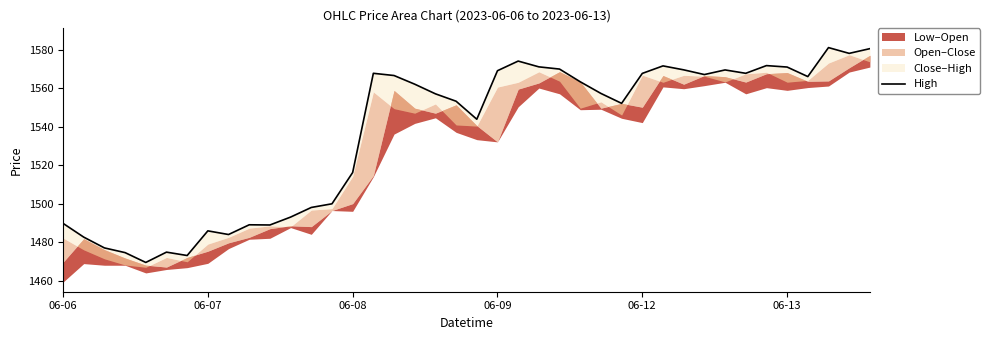

What is the value of the 13th point from the left?

1498.0